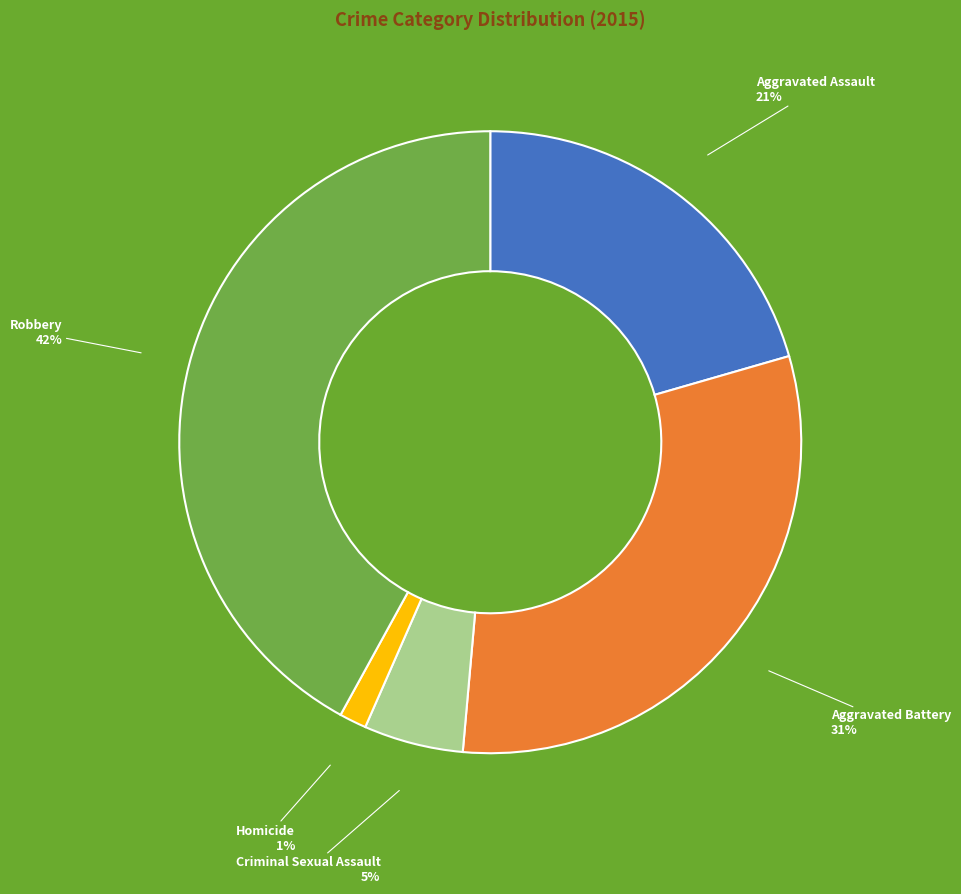

Does Robbery account for over 50% of the chart?

No